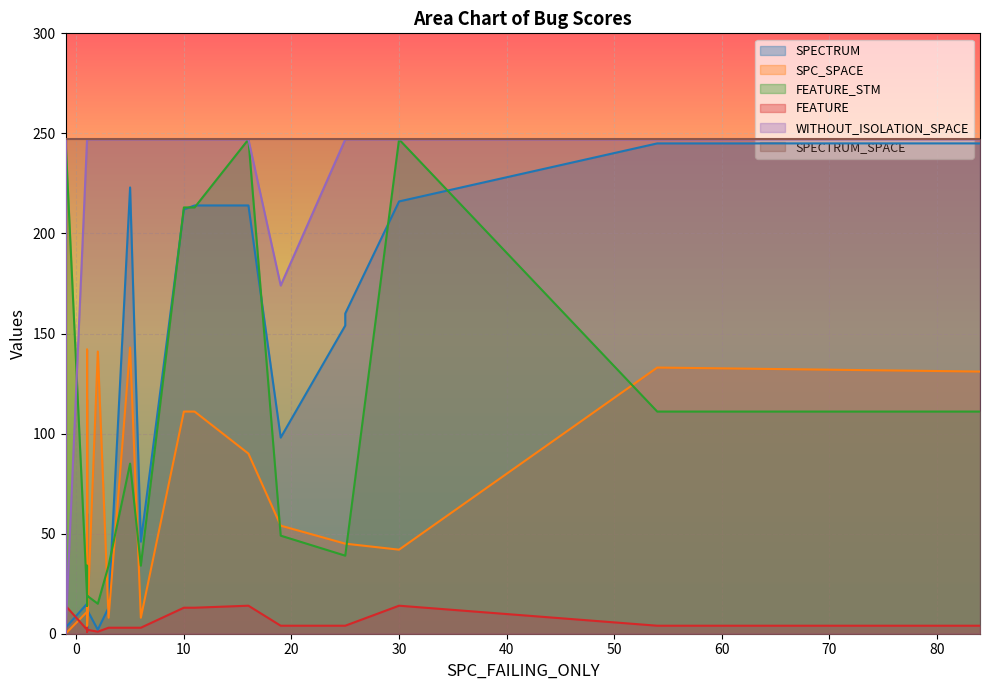

What is the total value across all series at 28?

585